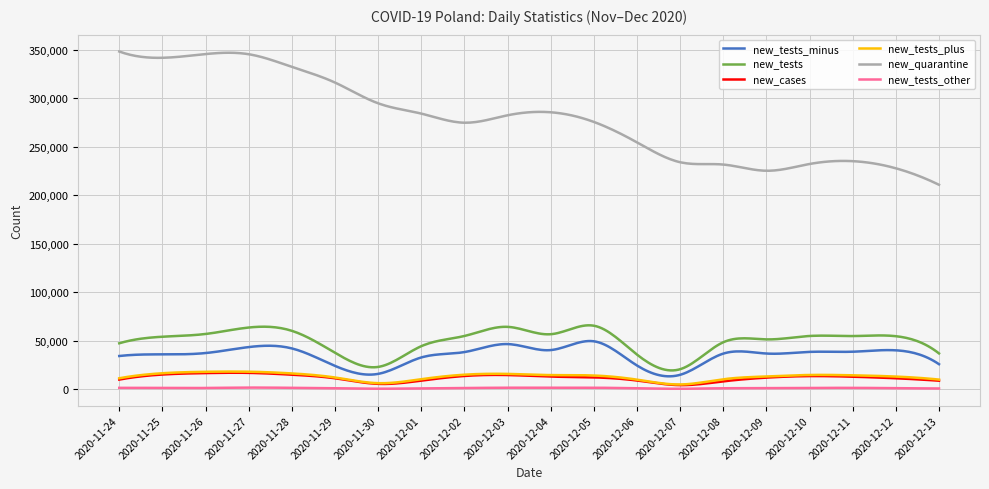

Does the chart display data point markers on the line(s)?

No